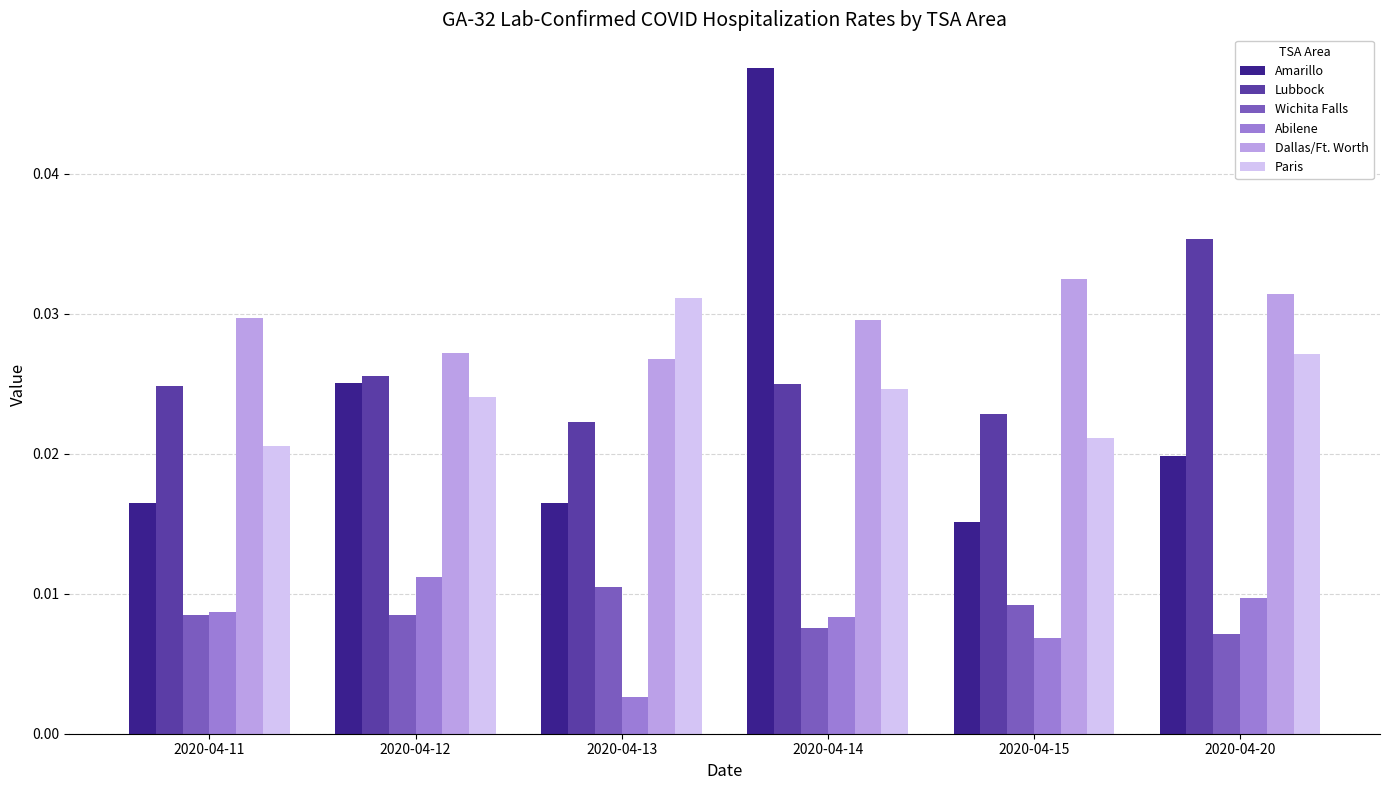

At how many categories does at least one series exceed 0?

6